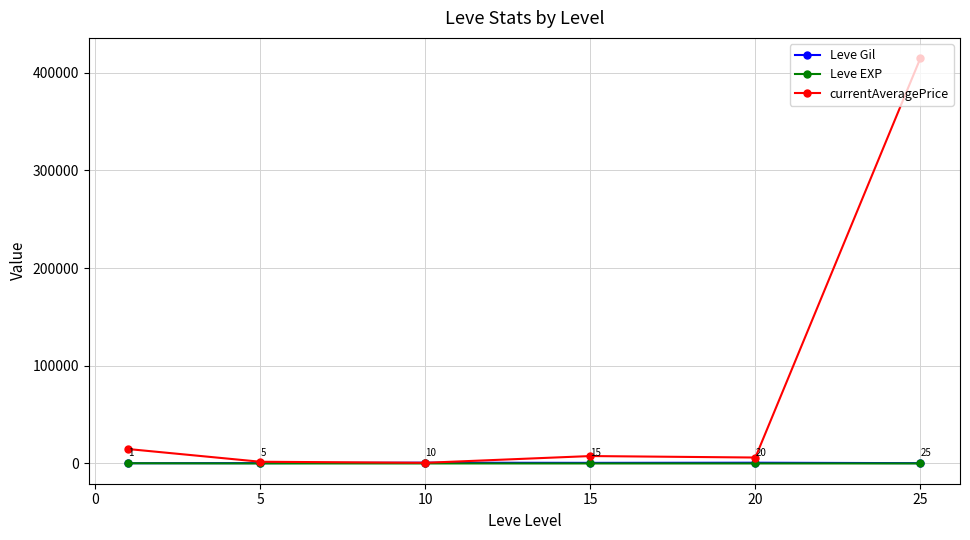

Which series has the largest range (max minus min)?

currentAveragePrice